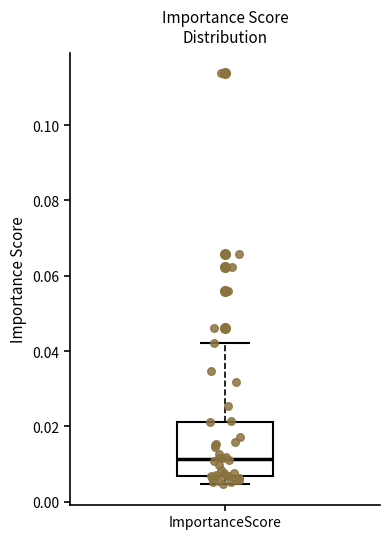

Read this box plot against the y-axis: the position of the median line, the range covered by the box, and the ends of both whiskers. The values are not printed on the chart, so give them approximately, as read against the axis.

median 0.012, box 0.006 to 0.022, whiskers 0.004 to 0.042